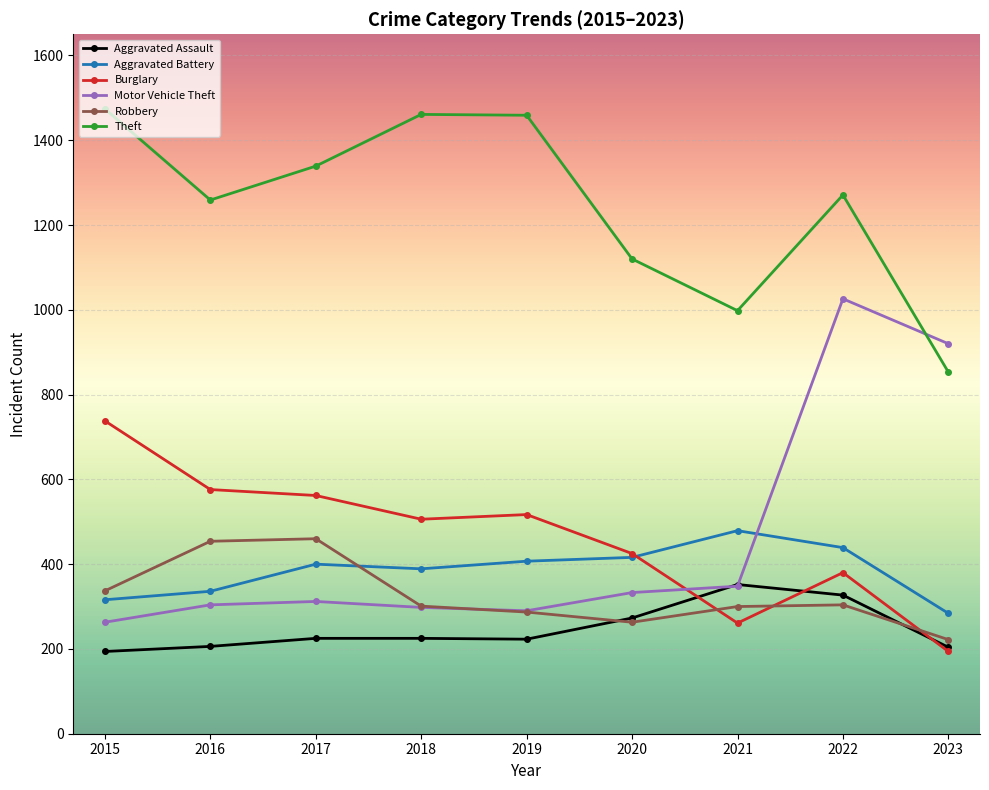

Which series has the largest total across all categories?

Theft